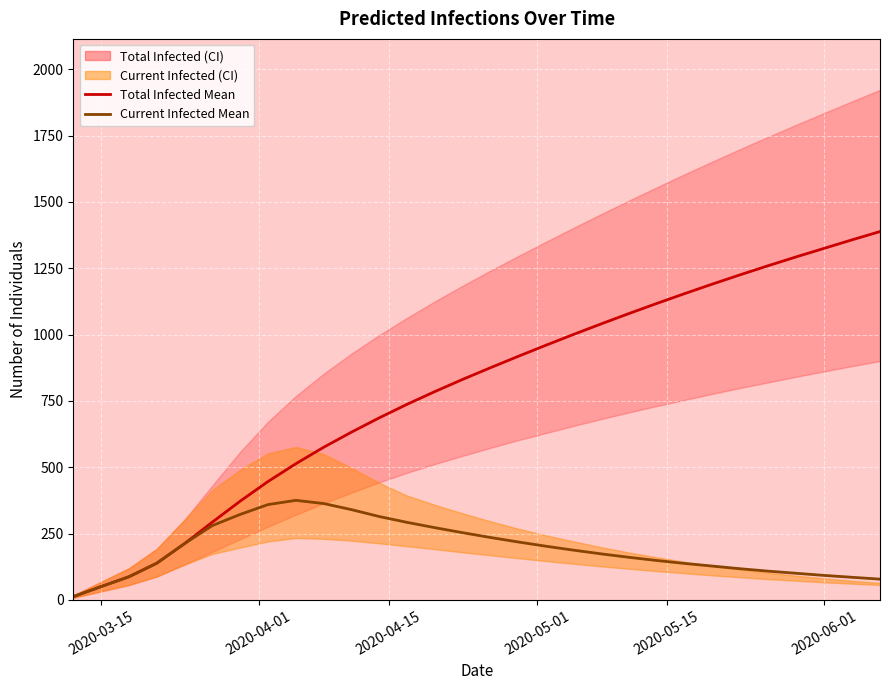

What is the value of the predicted_total_infected_mean point at the 21st from the left?

1080